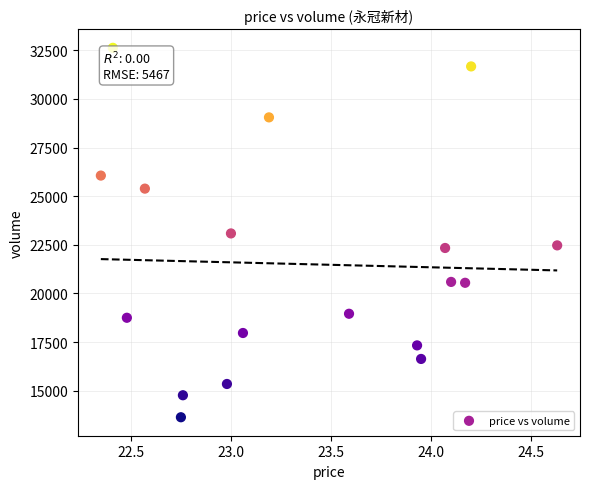

What is the range of Y values (max minus min)?

18990